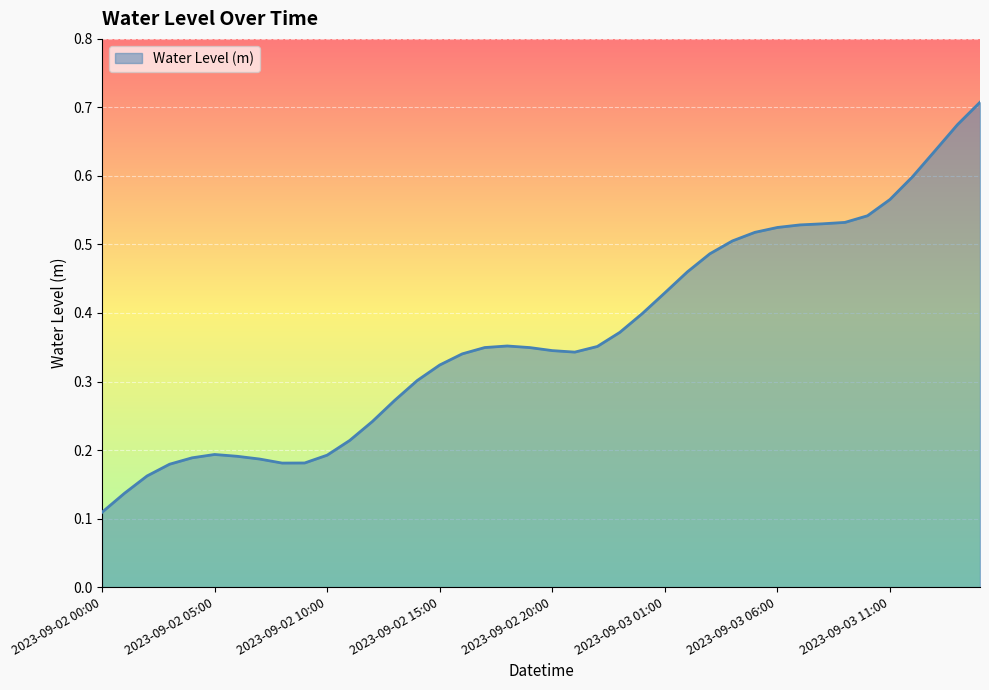

How many lines are shown in the chart?

1